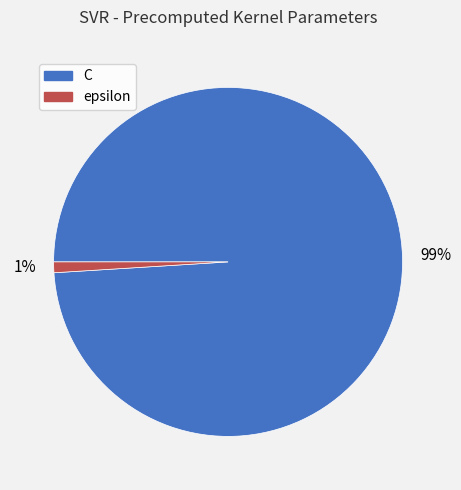

Does any single category account for the majority?

Yes